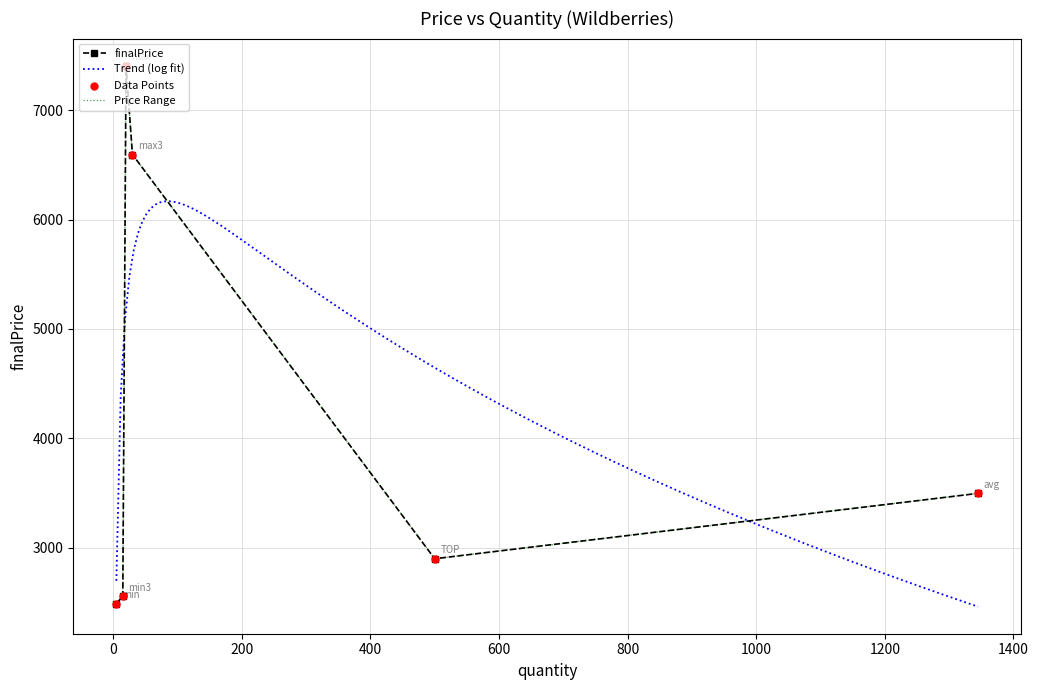

Which has a higher value, 1345 or 500?

1345